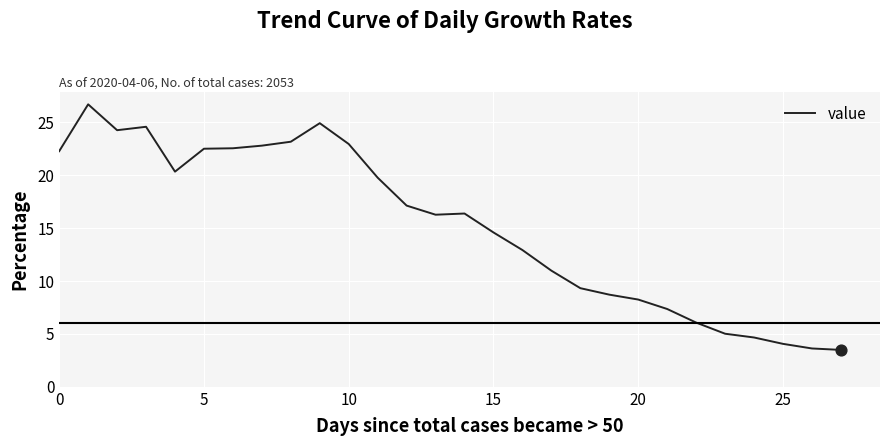

What is the difference between the maximum and minimum values?

23.2